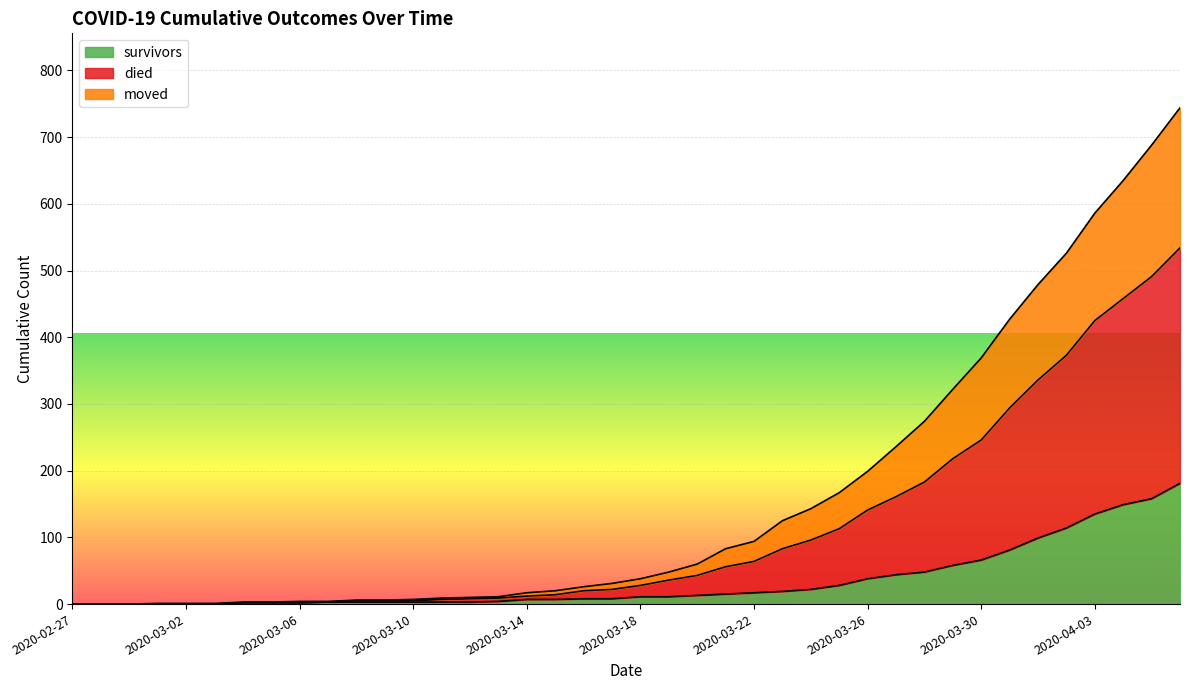

True or false: moved and survivors cross at least once.

False